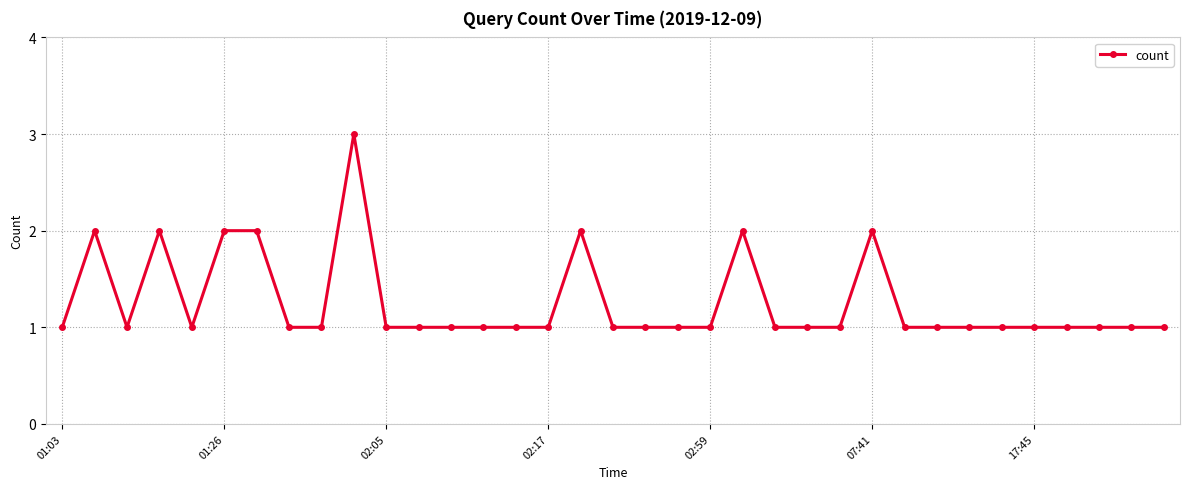

What is the maximum value shown in the chart?

3